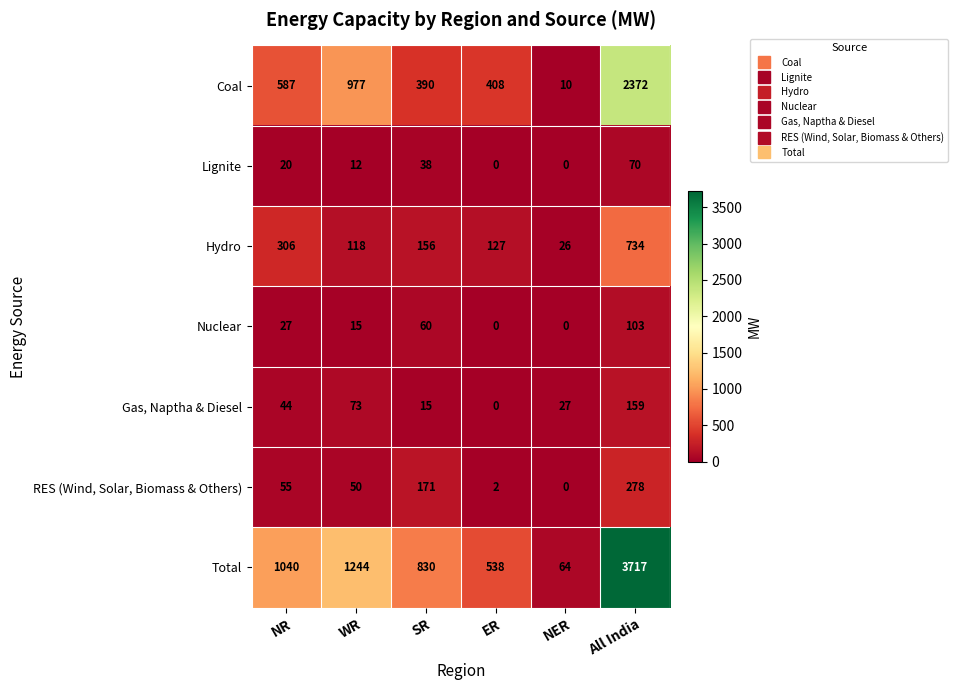

At which label is RES (Wind, Solar, Biomass & Others) closest to 139?

SR